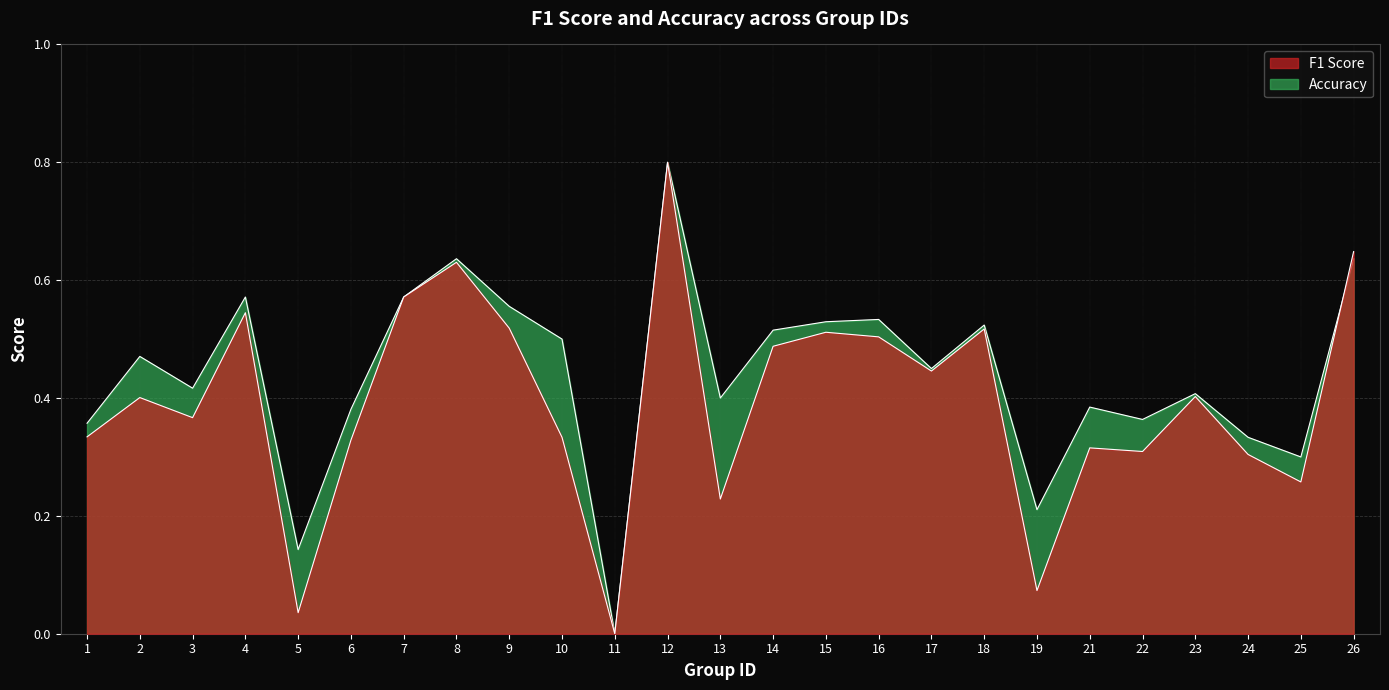

The accuracy series shows 0.6 at 8. True or false?

True